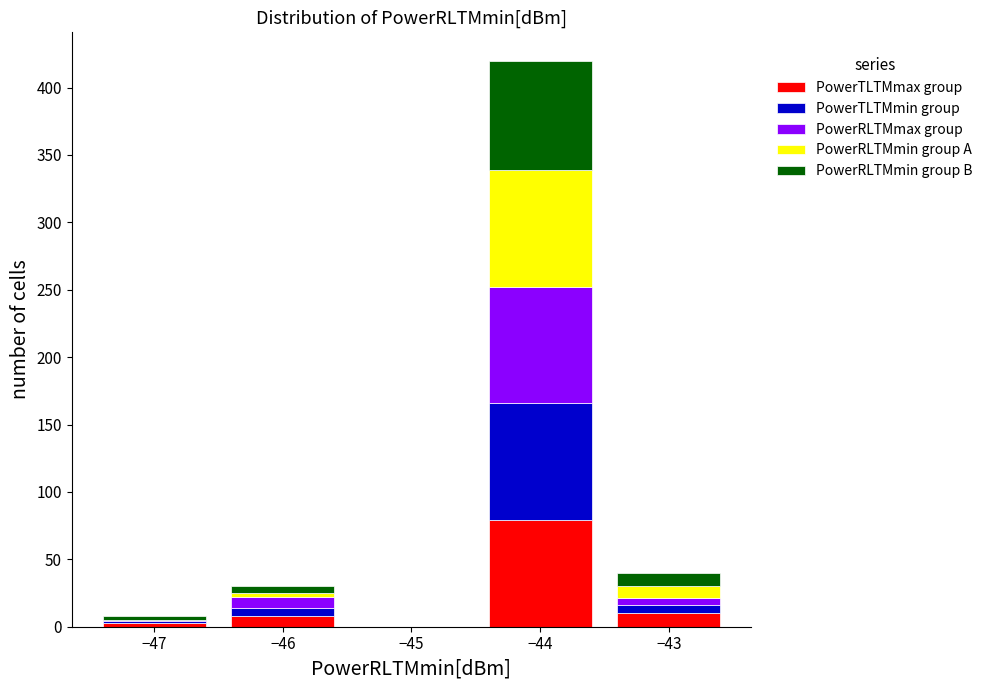

Reading left to right, transcribe this chart: for each stacked bar, give the range it covers on the x-axis and its total height. The values are not printed on the chart, so give them approximately, as read against the axis.

-47.5 to -46.5: 10
-46.5 to -45.5: 30
-45.5 to -44.5: 0
-44.5 to -43.5: 420
-43.5 to -42.5: 40